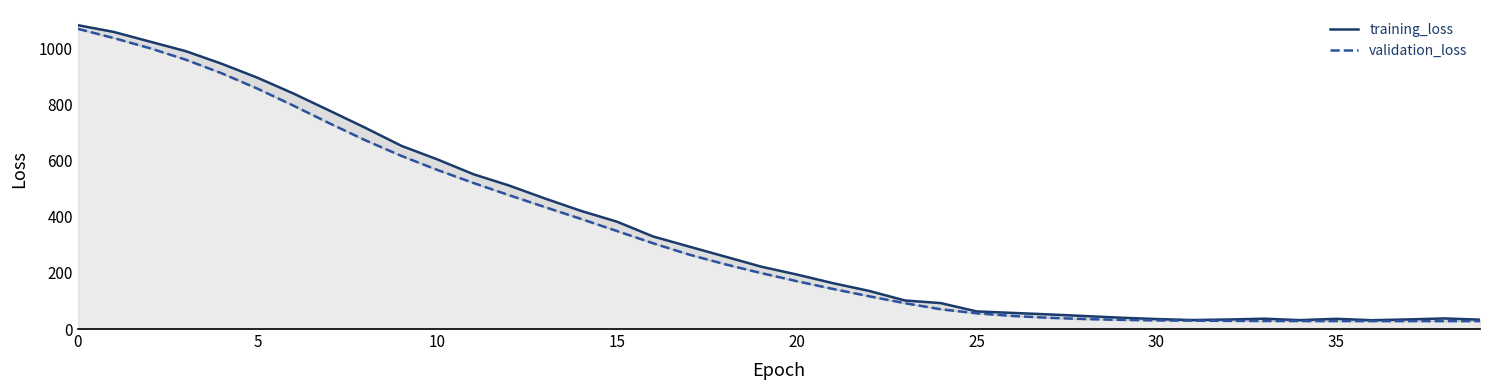

What is the value of the training_loss point at the 26th from the left?

894.8